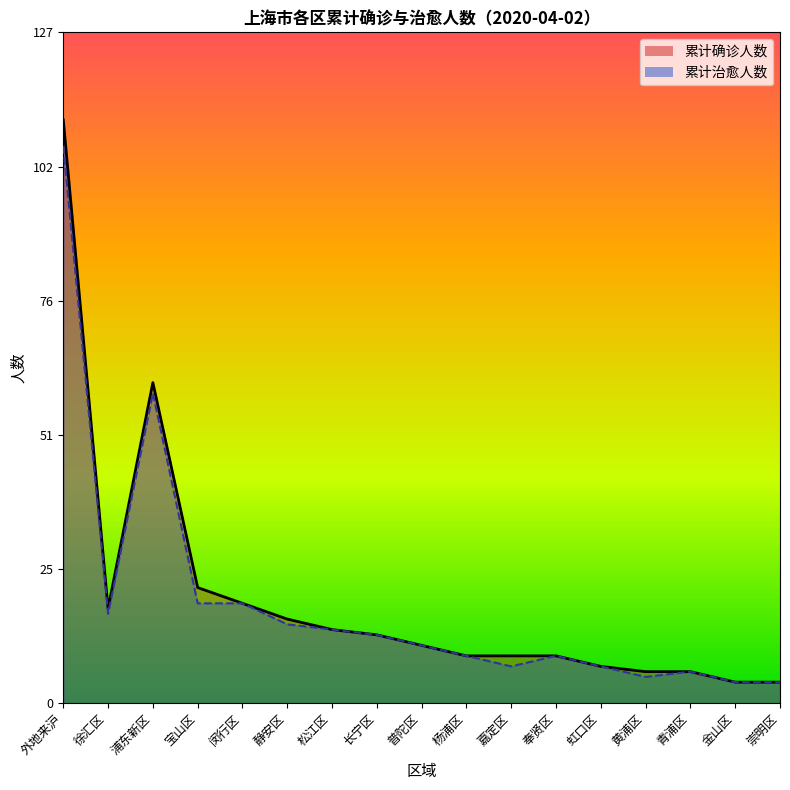

Is it true that 累计治愈人数 equals 13 at 长宁区?

True